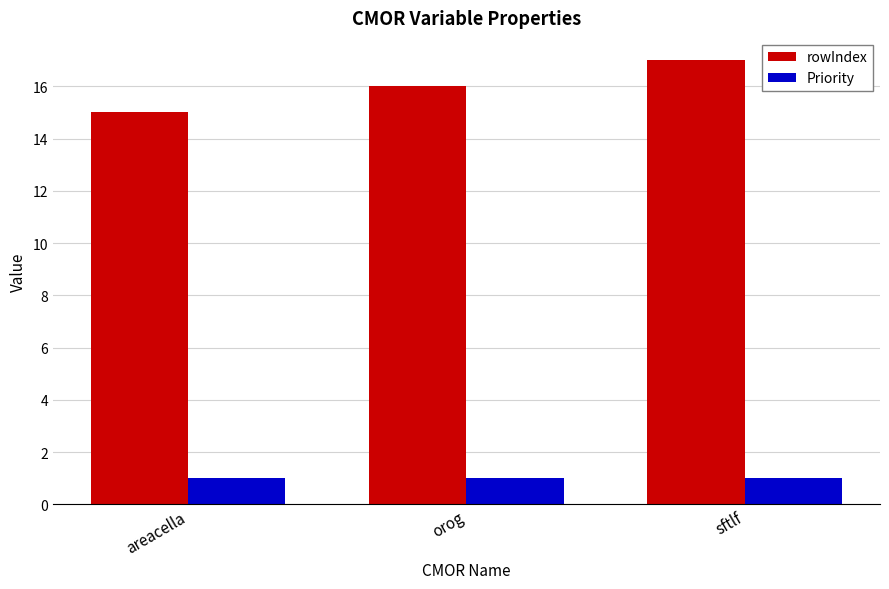

Reading left to right, list all the values displayed in this chart.

rowIndex: 15	16	17
Priority: 1	1	1